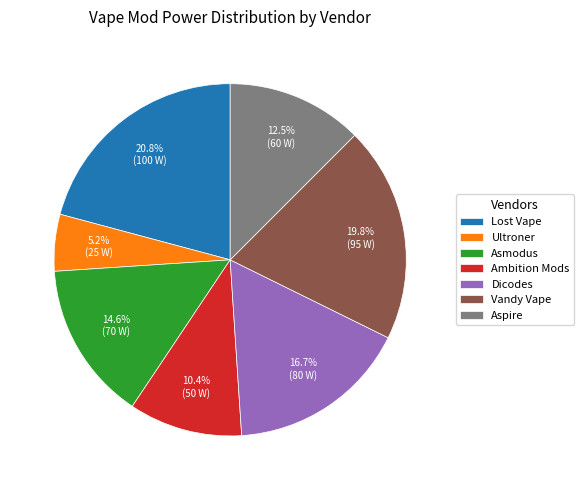

To the nearest percent, what is the difference between the Aspire and Ambition Mods slice percentages?

2%